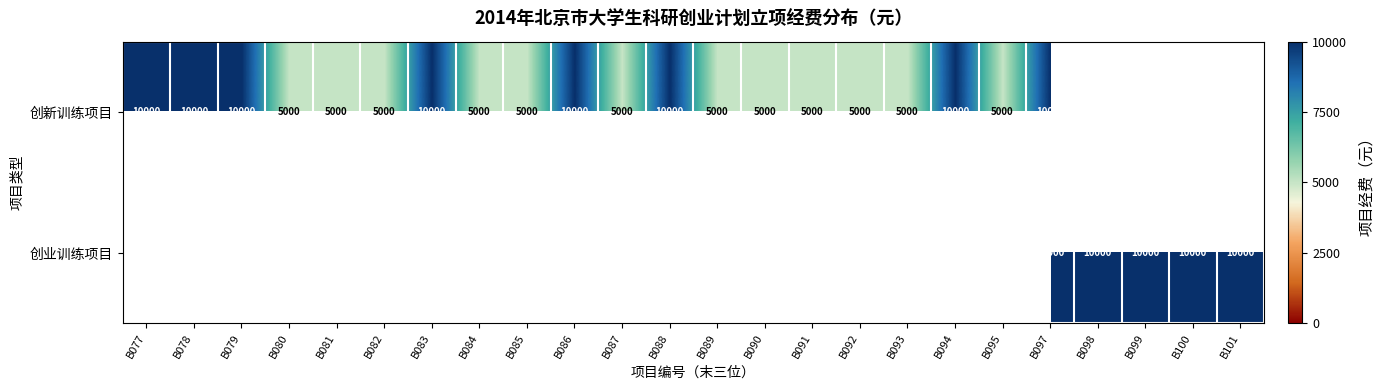

Is it true that 创新训练项目 equals 1803.9 at B091?

False